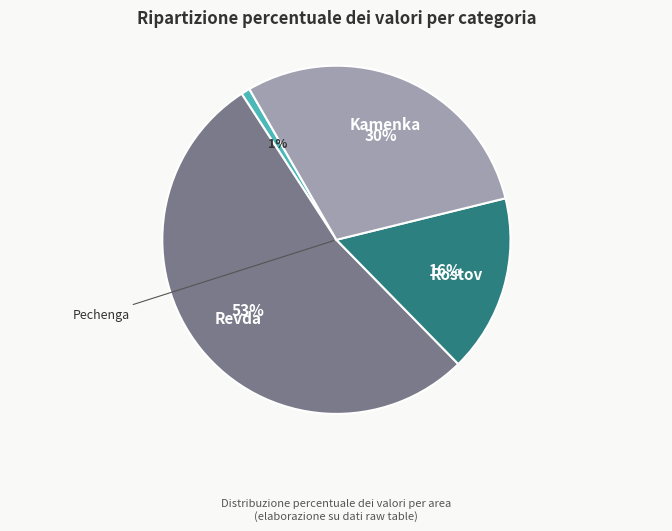

Does Revda account for over 50% of the chart?

Yes